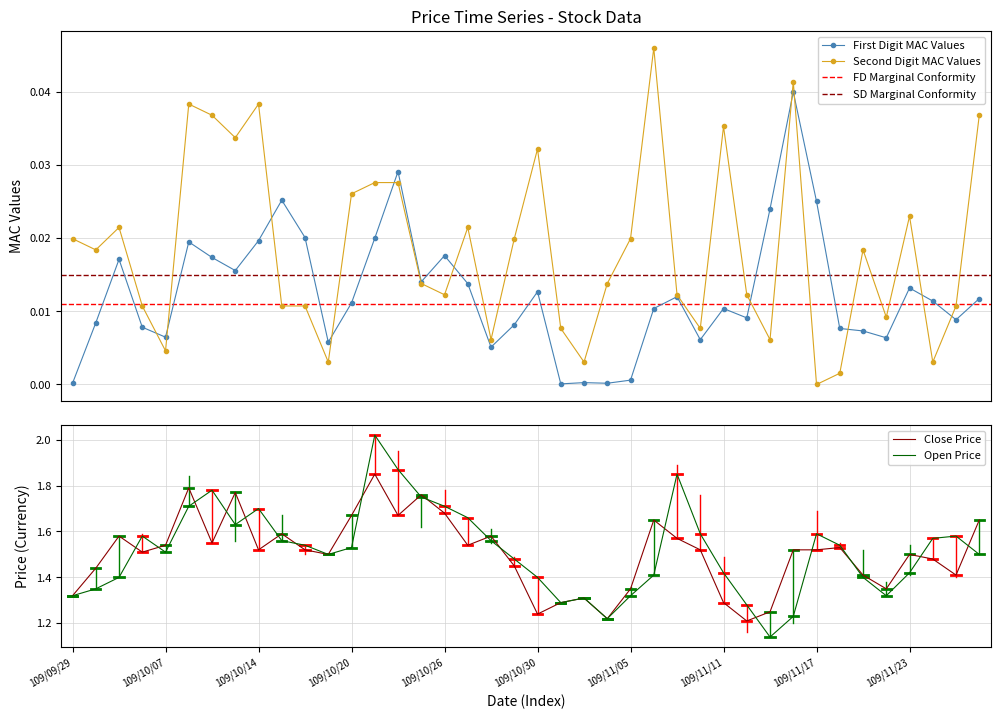

At which category is the sum across all series the highest?

13